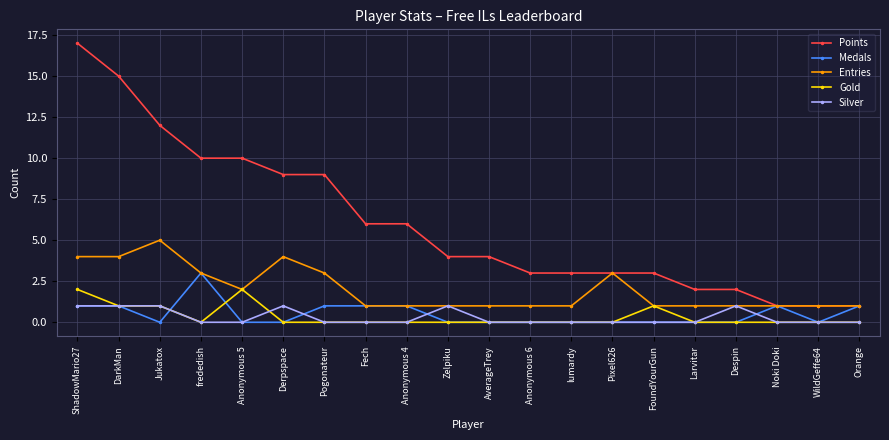

What is the approximate value of Medals at frededish?

3